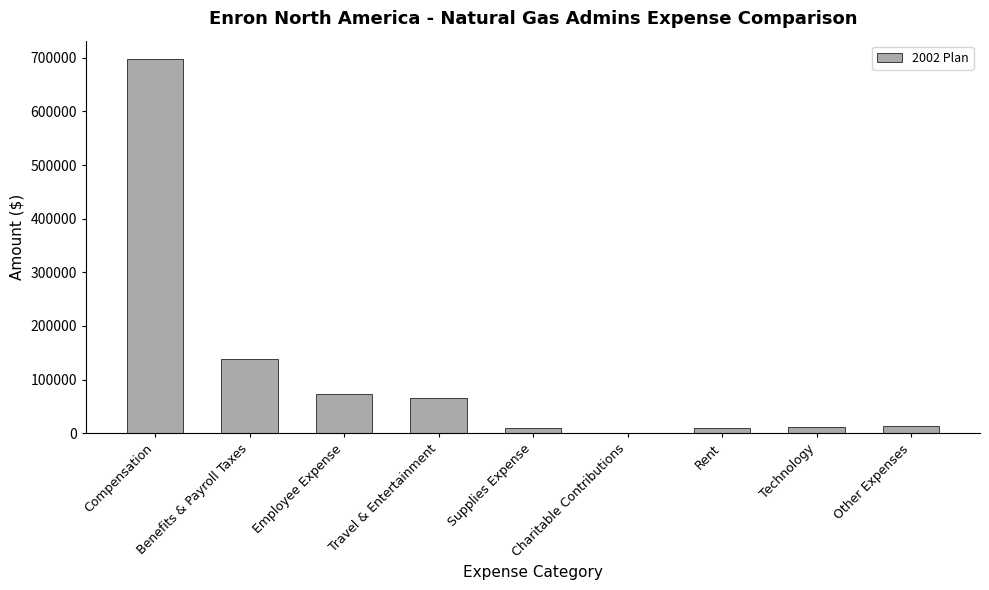

Which has a higher value, Technology or Travel & Entertainment?

Travel & Entertainment